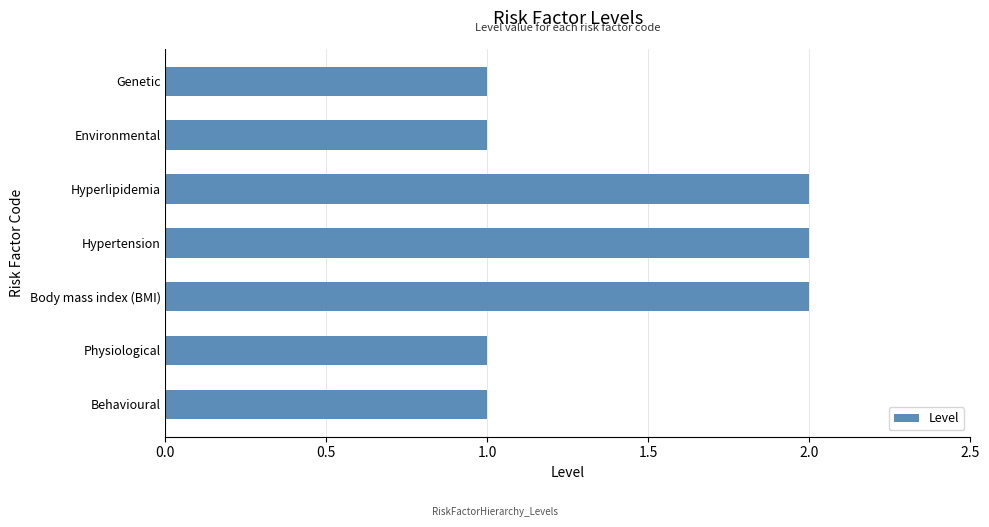

Is it true that the value at Behavioural is 2?

False